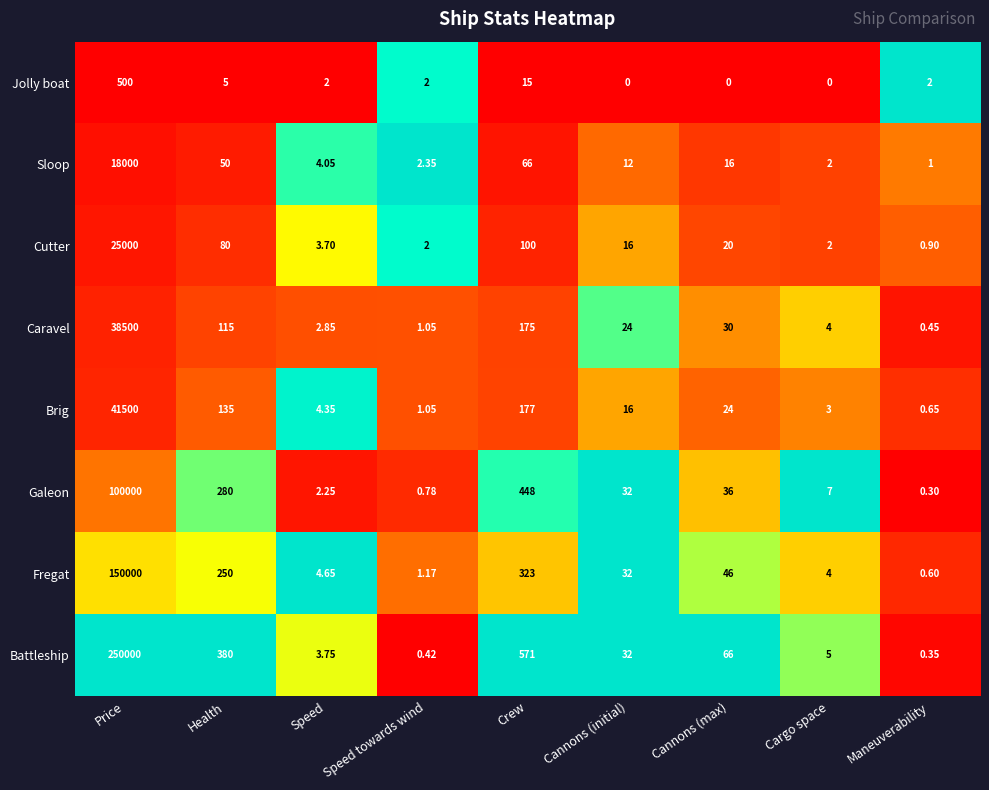

Where does the Caravel series first go above 24?

Price